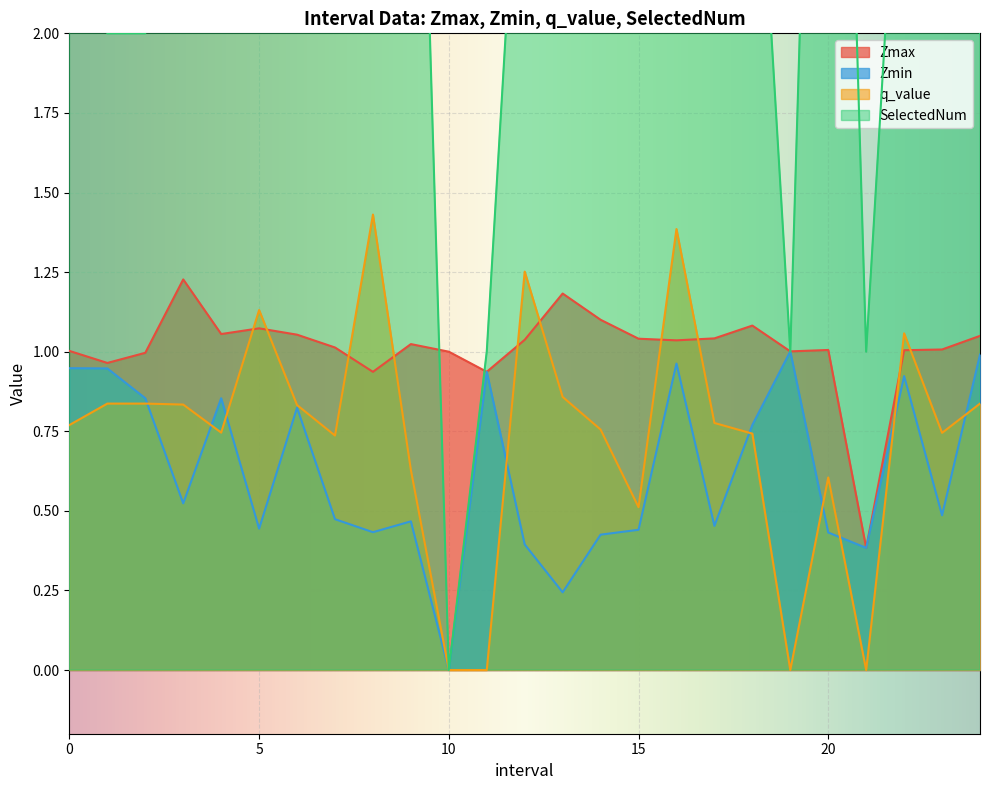

How many values in the SelectedNum series exceed 3?

11